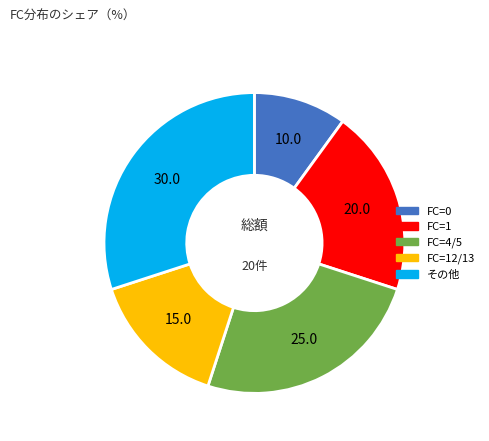

Rank the categories by value from lowest to highest.

FC=0, FC=12/13, FC=1, FC=4/5, その他